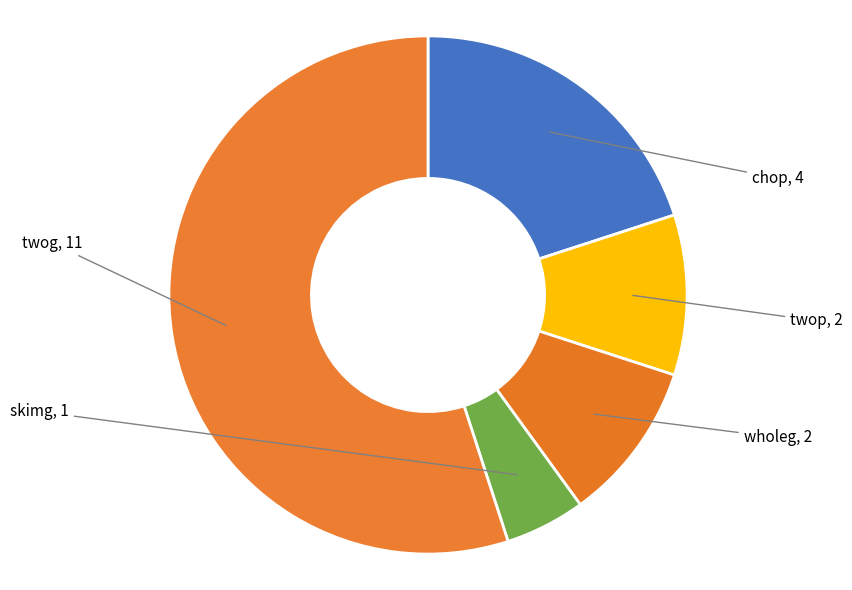

How many segments does this pie chart have?

5